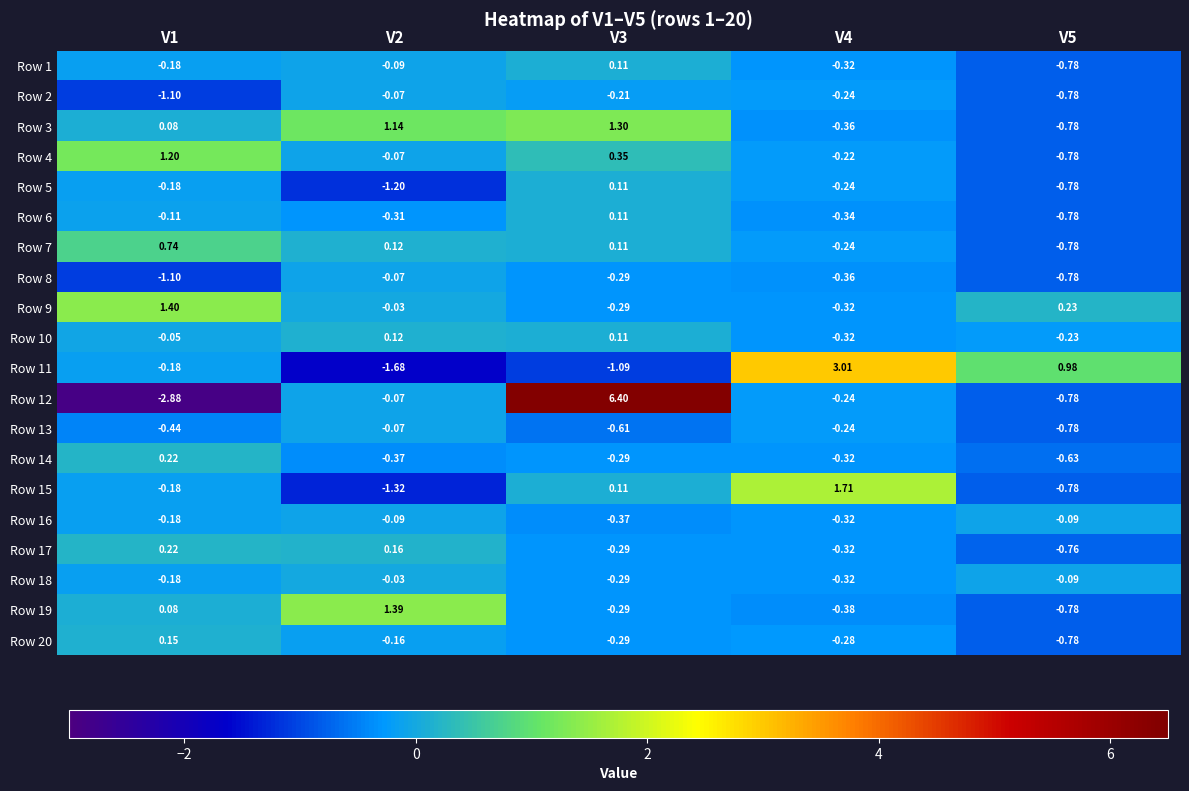

Count the number of categories in the chart.

5